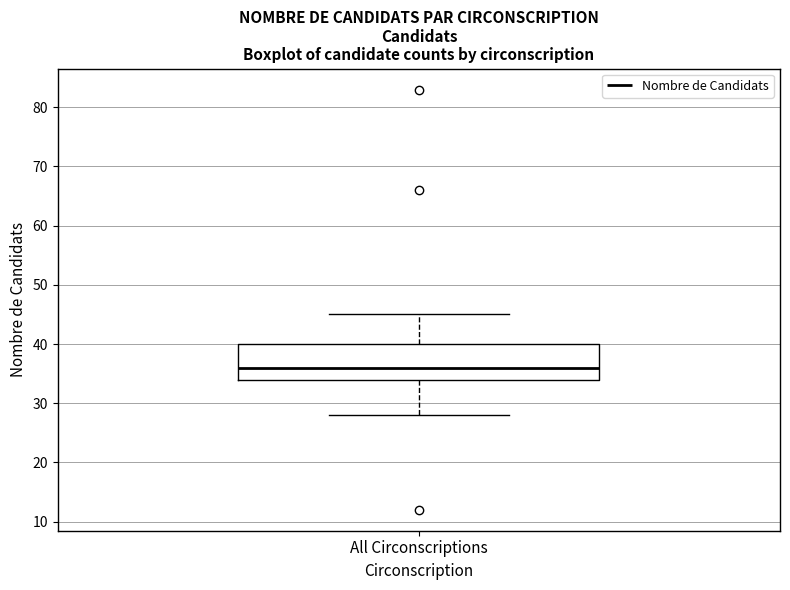

Where does the lower whisker of the box for All Circonscriptions end on the y-axis? The values are not printed on the chart, so give them approximately, as read against the axis.

28